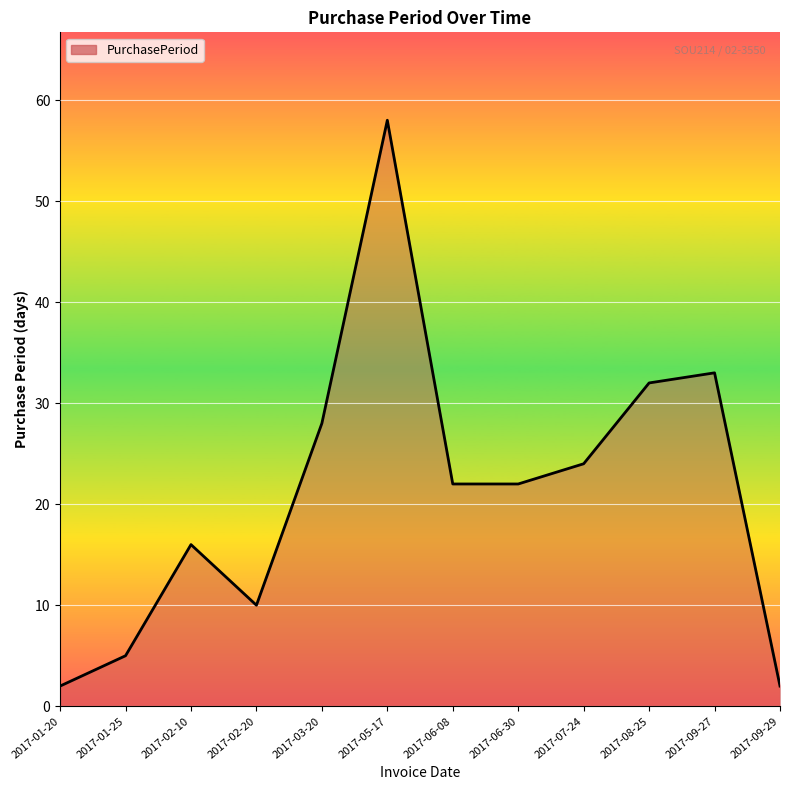

What position from the left is 2017-09-29?

12